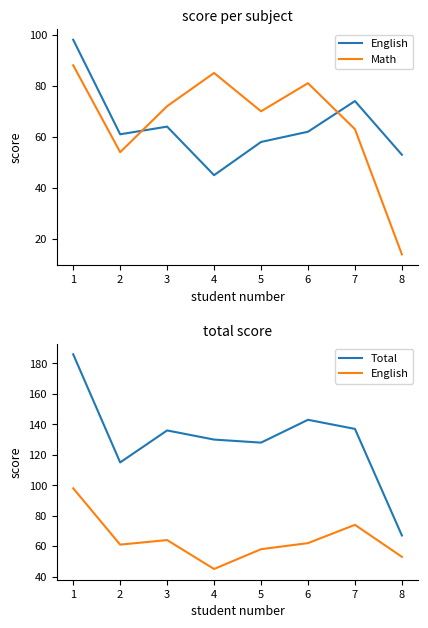

At which label does English reach its peak?

1